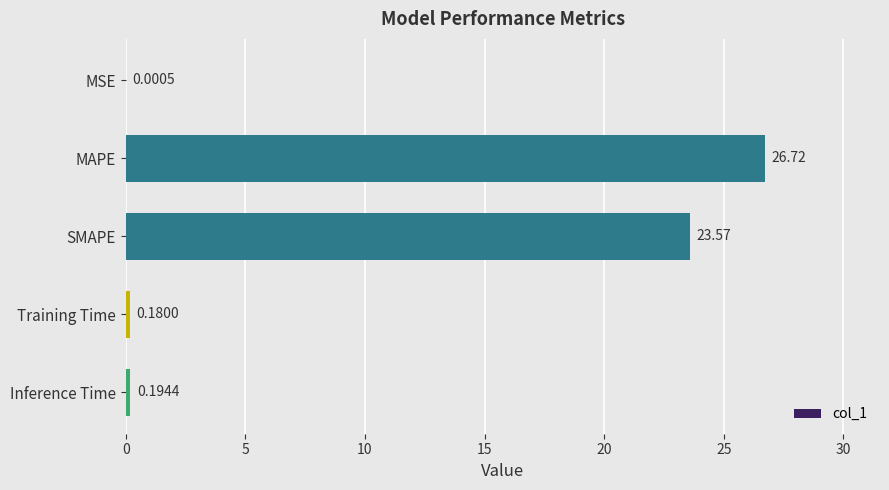

Where is the data nearest to the value 13?

SMAPE